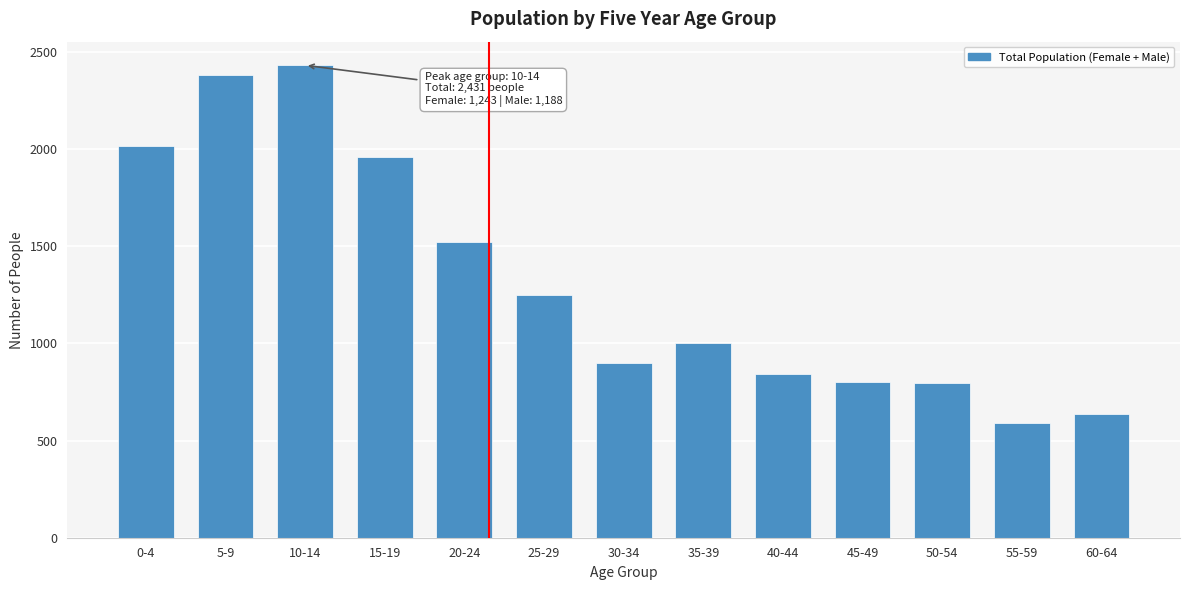

What is the approximate value at 60-64, to the nearest 100?

600